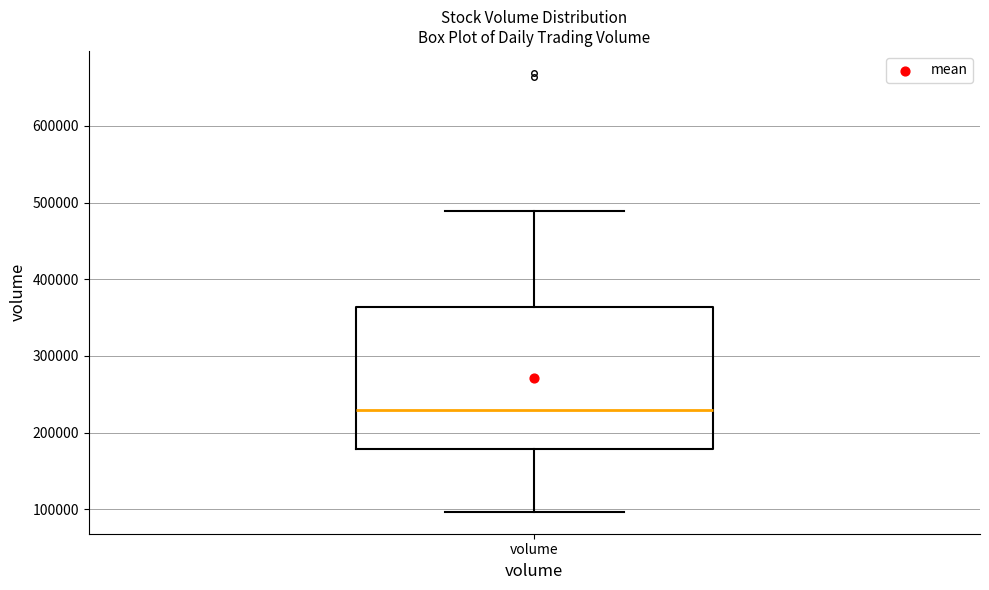

Read this box plot against the y-axis: the position of the median line, the range covered by the box, and the ends of both whiskers. The values are not printed on the chart, so give them approximately, as read against the axis.

median 230000, box 180000 to 360000, whiskers 100000 to 490000